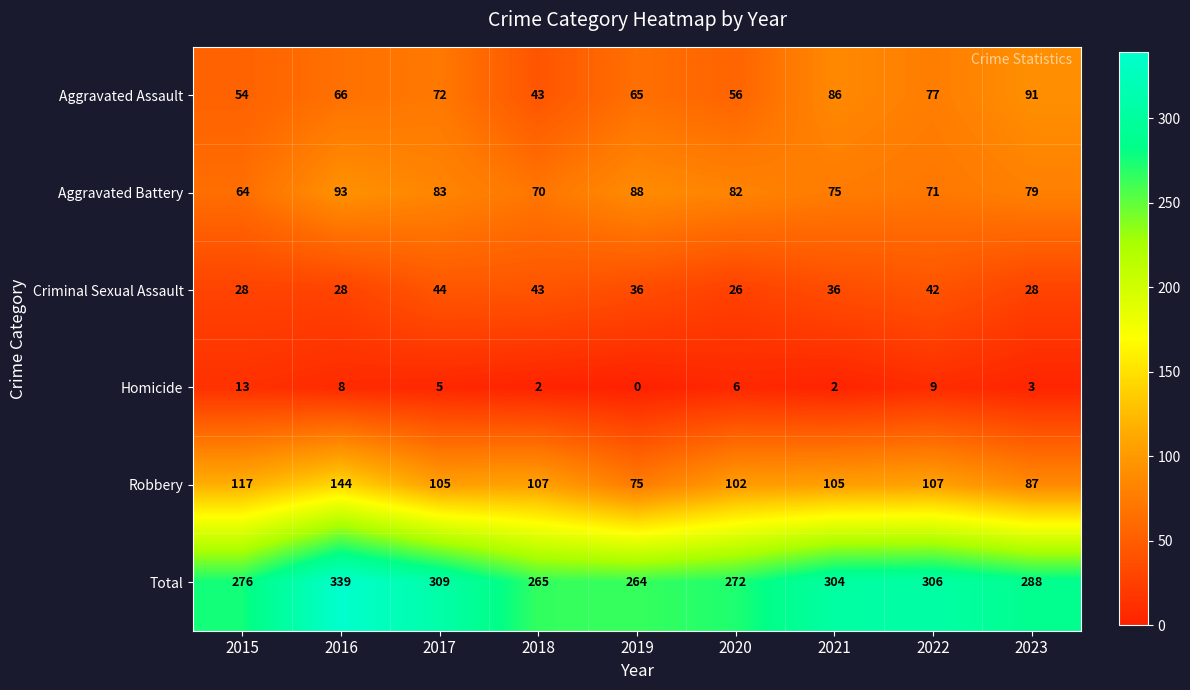

What is the maximum value shown in the chart?

339